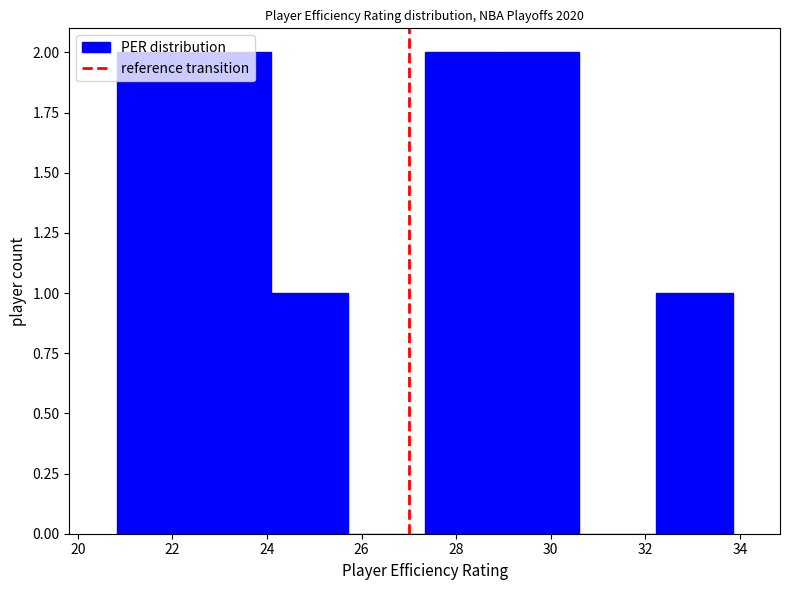

Reading left to right, transcribe this chart: for each bar, give the range it covers on the x-axis and its height. Neither the bar edges nor the heights are printed on the chart, so give them approximately, as read against the axes.

20.8 to 22.4: 2
22.4 to 24.0: 2
24.0 to 25.8: 1
25.8 to 27.4: 0
27.4 to 29.0: 2
29.0 to 30.6: 2
30.6 to 32.2: 0
32.2 to 33.8: 1